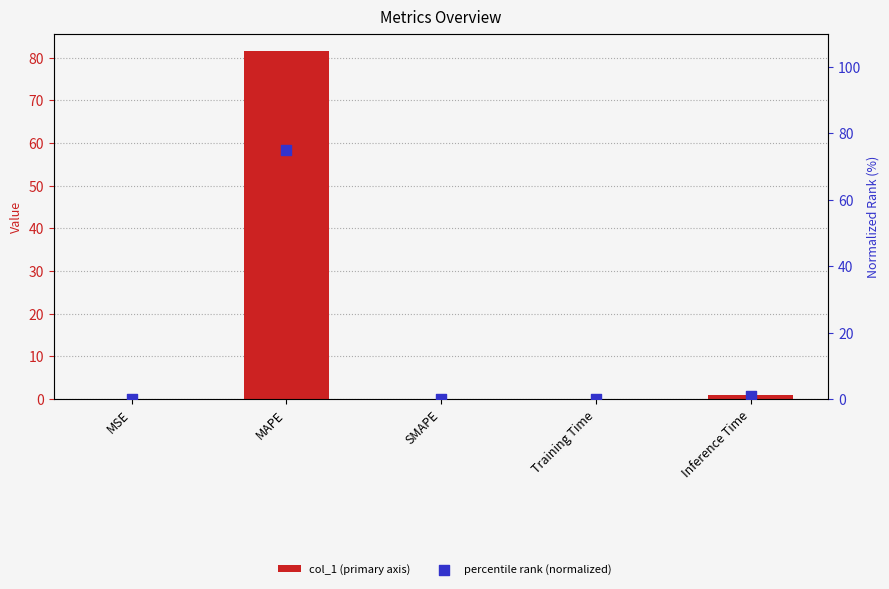

At which category is the sum across all series the highest?

MAPE